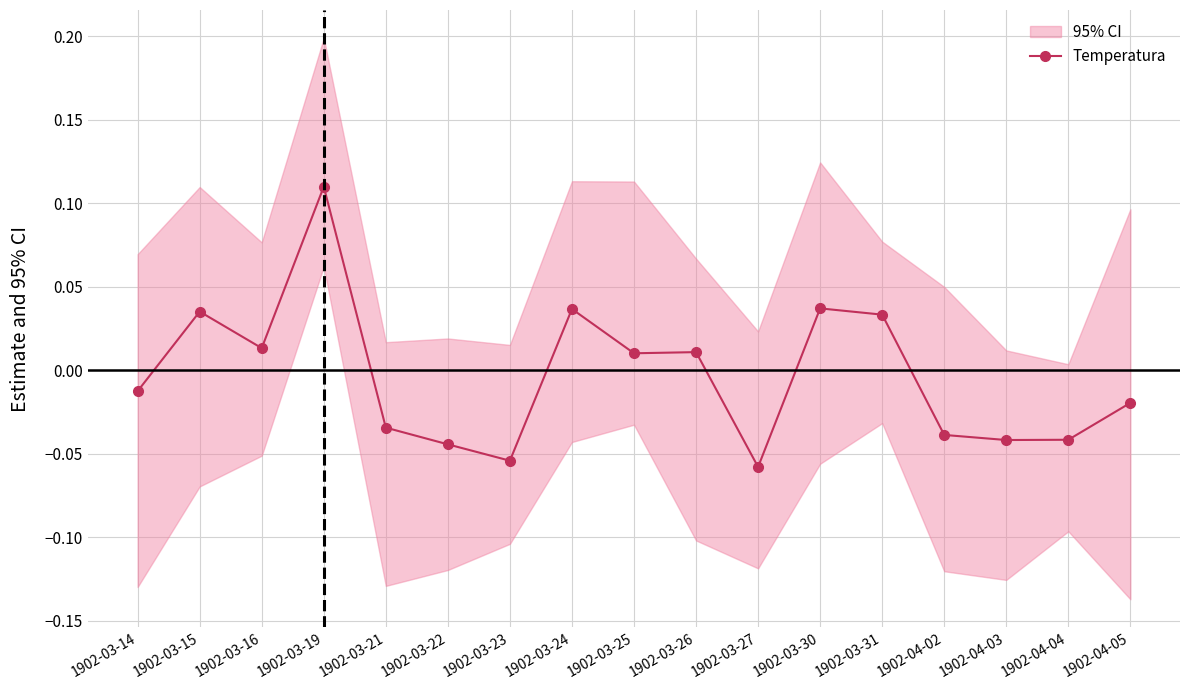

What is the smallest value displayed?

-0.1